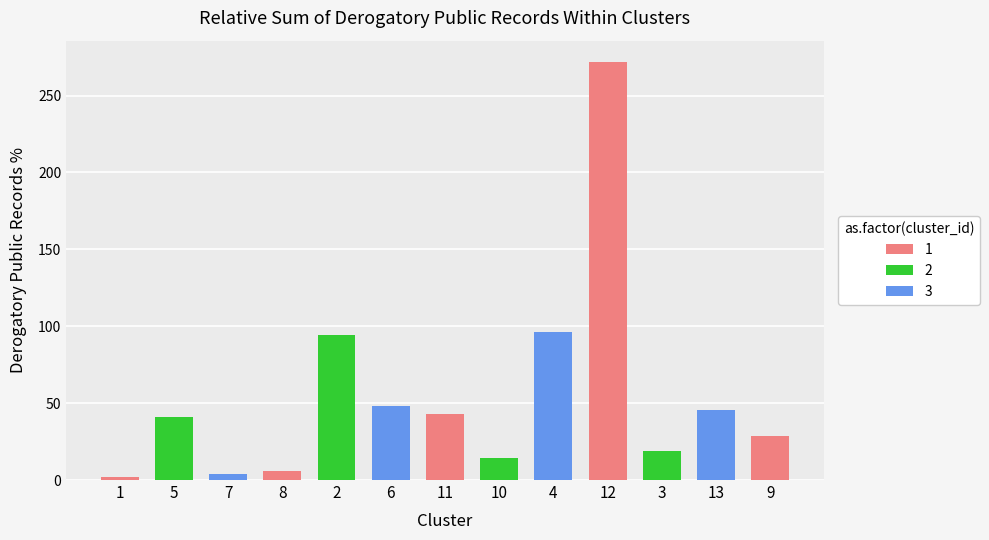

What is the difference between the maximum and minimum values?

270.3